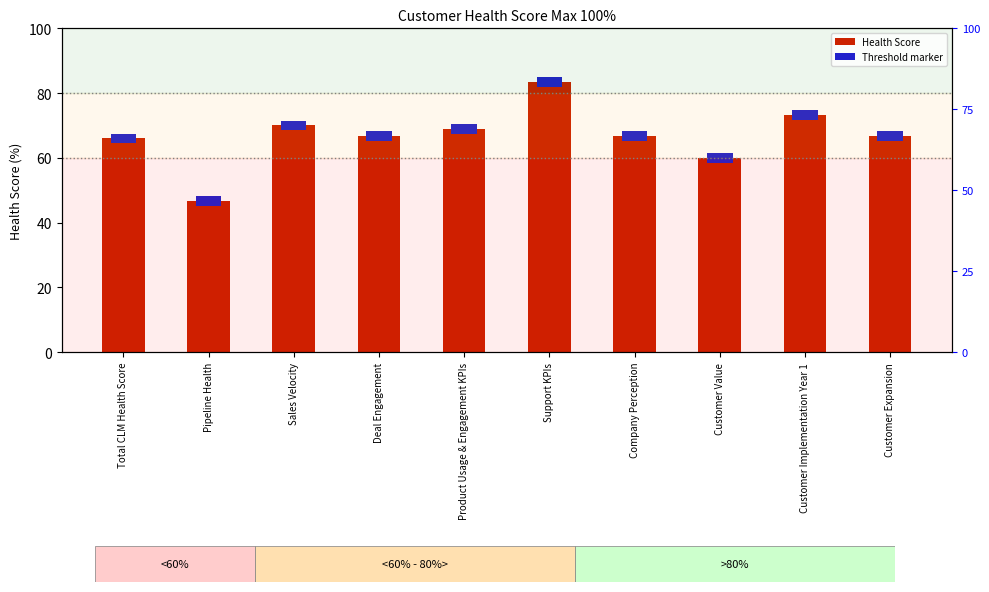

What is the value of the 3rd bar from the left?

70.0